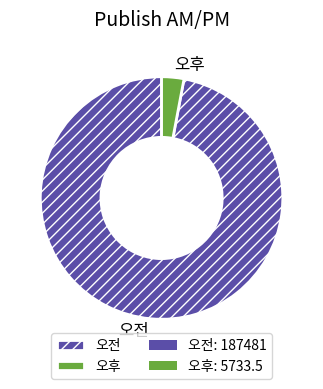

What is the largest slice in the pie chart?

오전